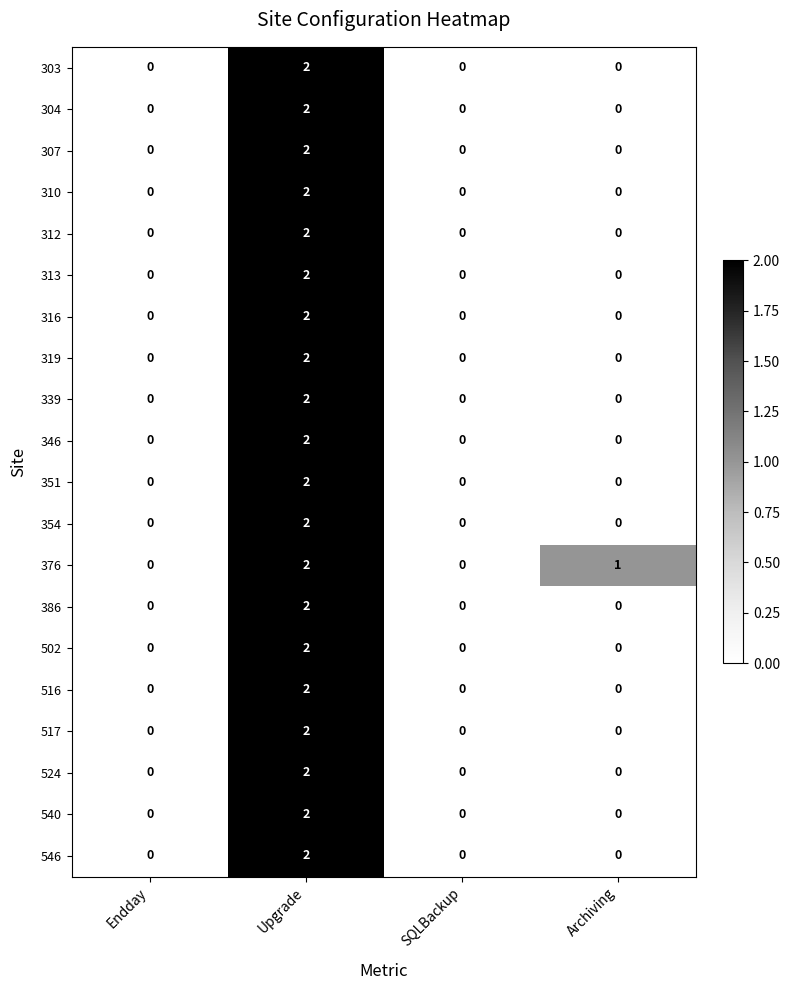

How many data points does each series have?

4